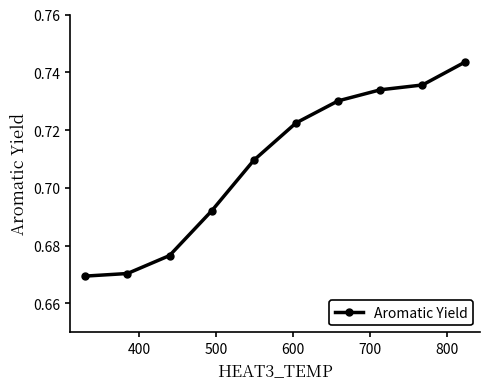

How many values are between 0 and 1?

10